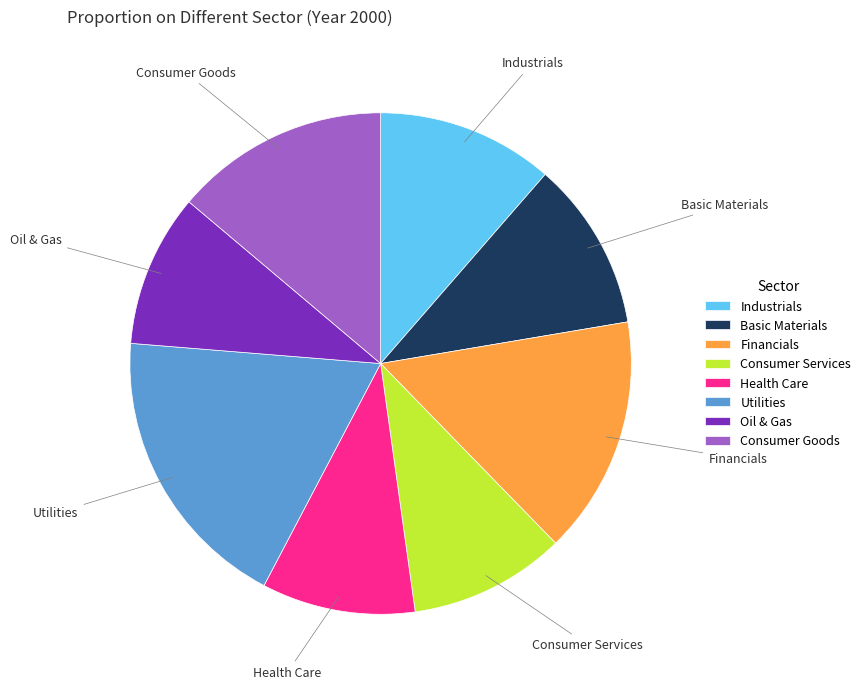

Is there any slice that represents more than half of the pie?

No